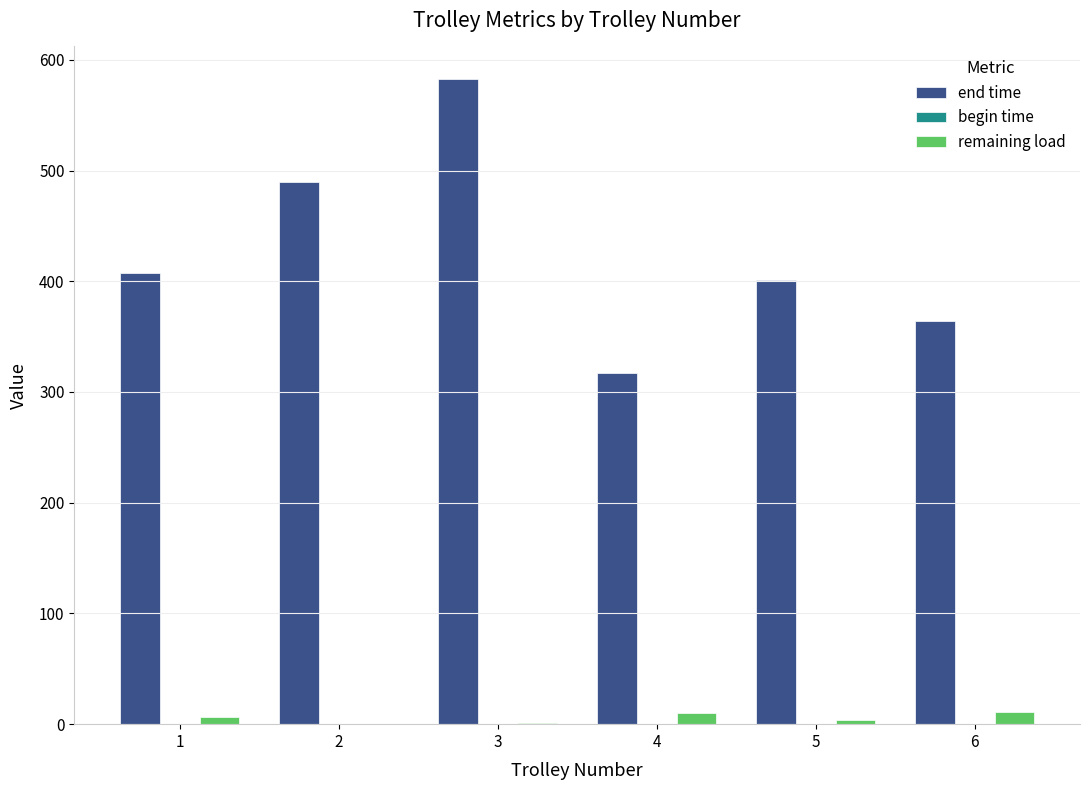

Which category has the highest value across all series?

3